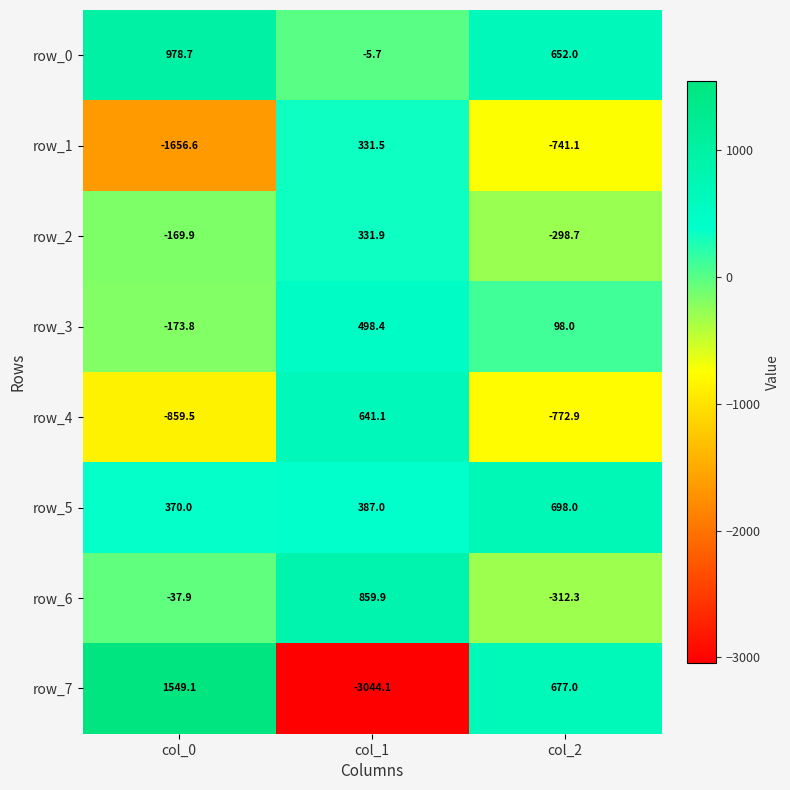

What is the sum of the row_6 values at col_0 and col_1?

822.0